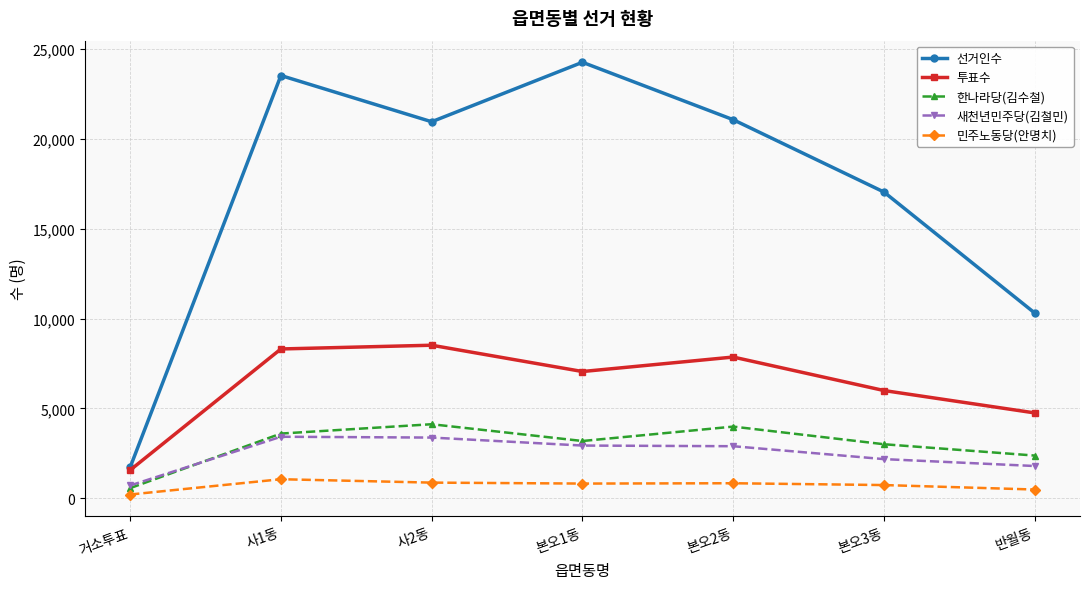

Rank the series by their maximum value, from lowest to highest.

민주노동당(안명치), 새천년민주당(김철민), 한나라당(김수철), 투표수, 선거인수